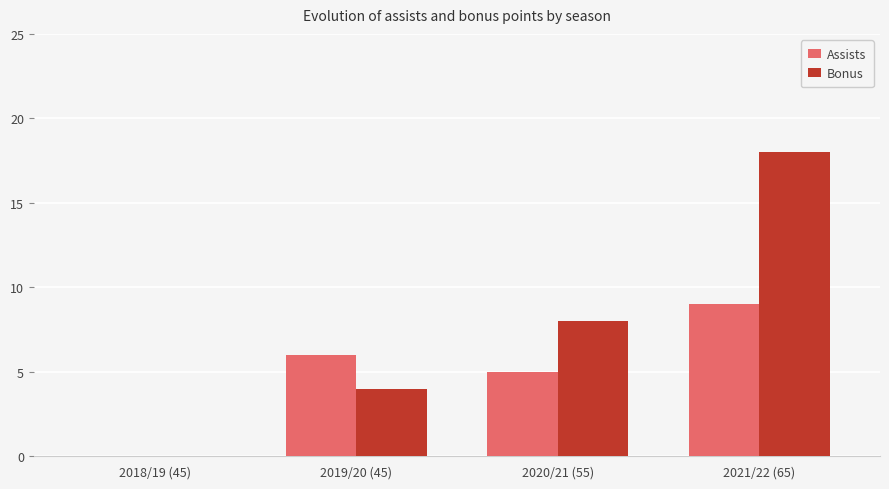

Which category has the highest value in the Bonus series?

2021/22 (65)